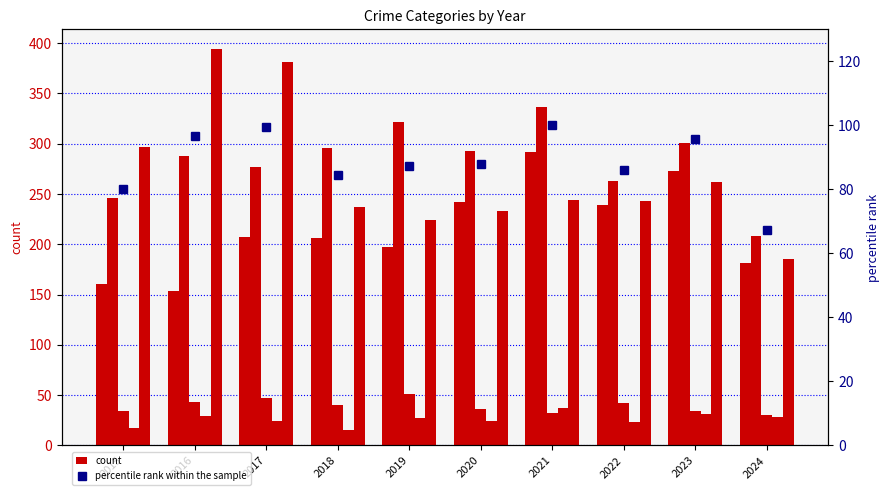

Which series has the largest total across all categories?

Aggravated Battery